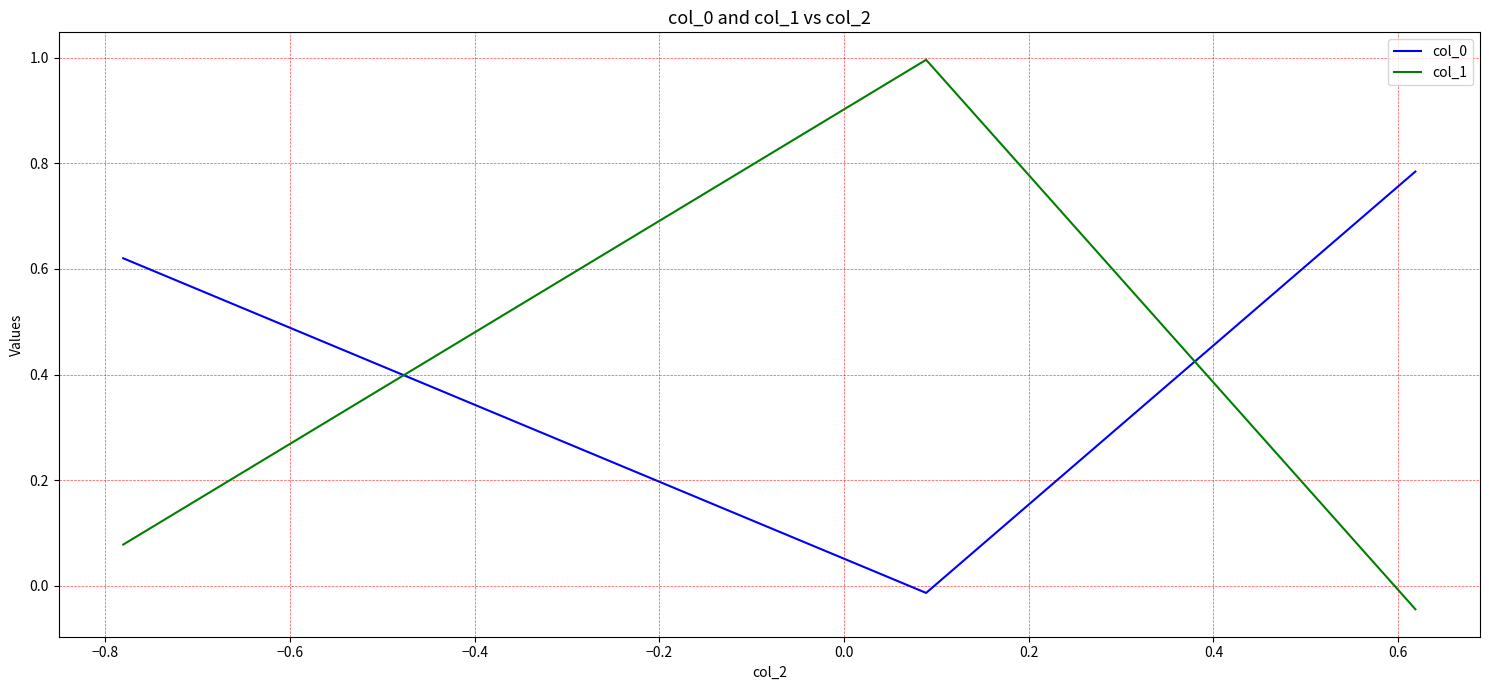

What is the average value of the col_1 series?

0.3